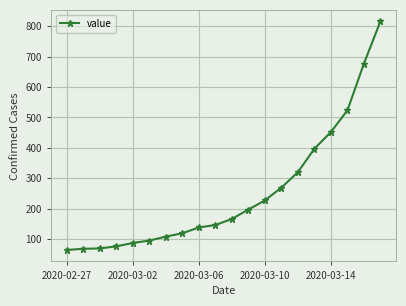

What is the difference between the second highest and second lowest values?

609